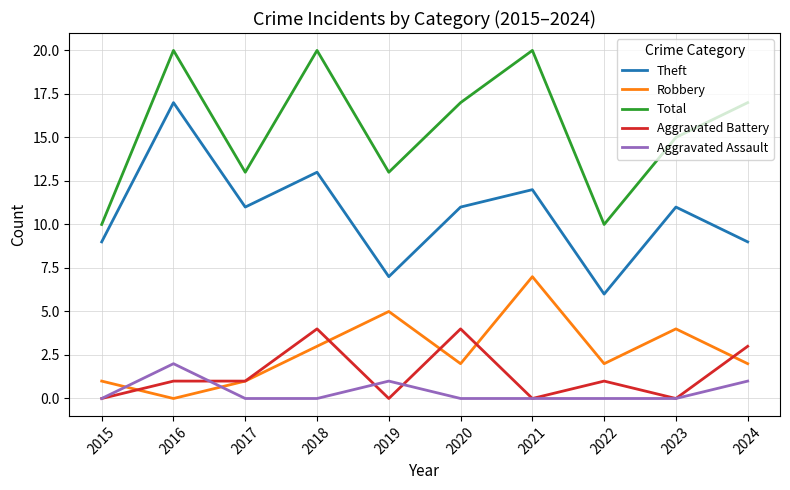

What is the approximate value of Robbery at 2018?

3